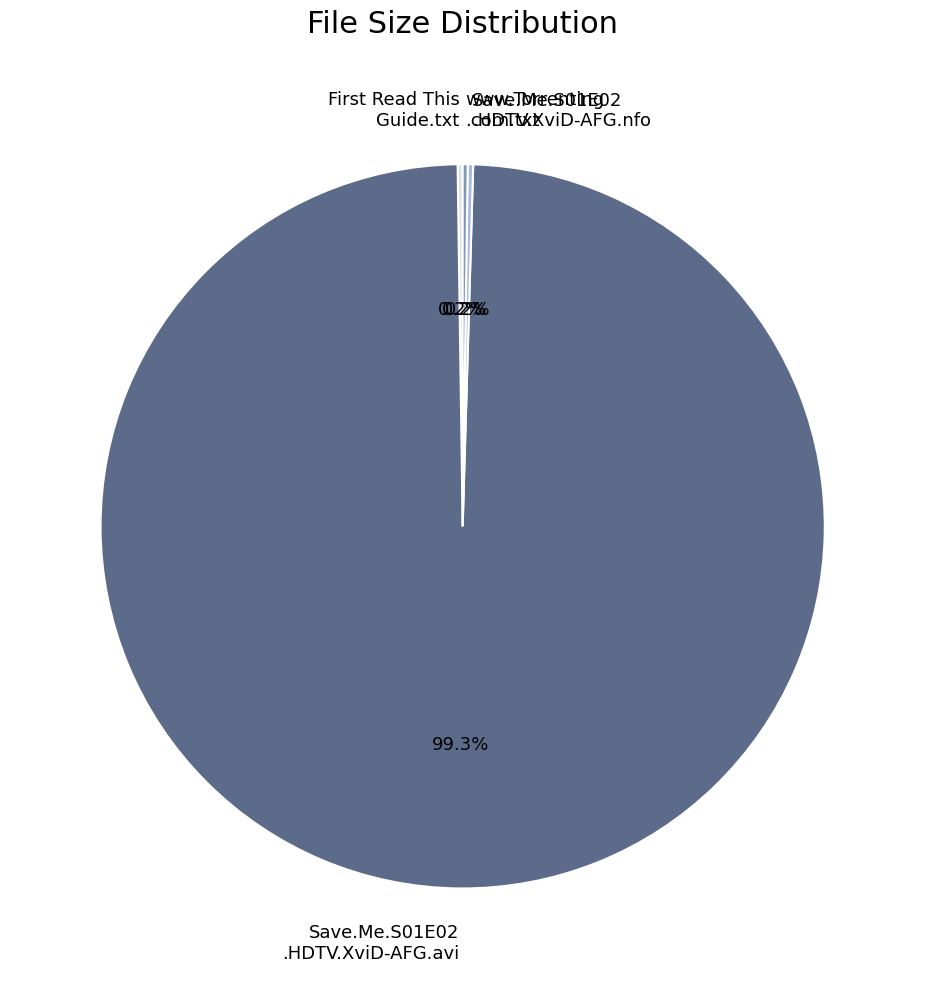

Does Save.Me.S01E02 .HDTV.XviD-AFG.avi account for over 50% of the chart?

Yes